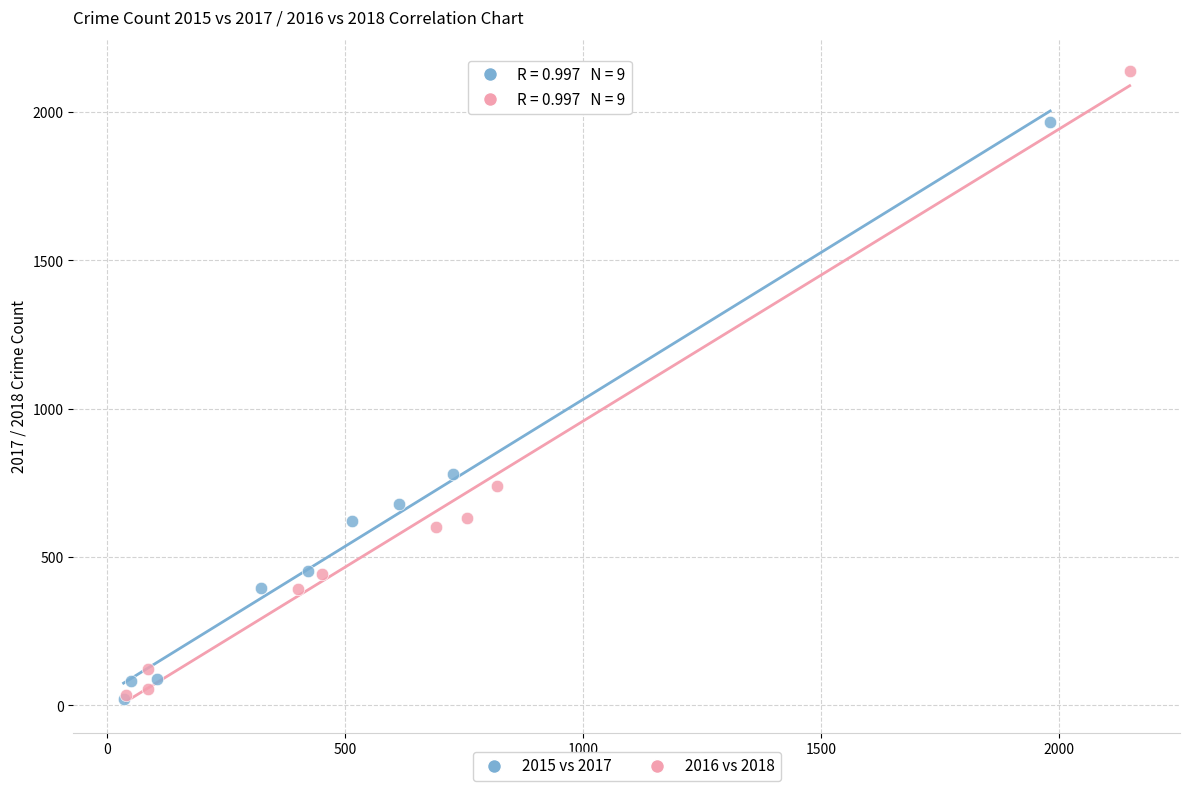

What are all the series names shown in the legend?

2015 vs 2017, 2016 vs 2018